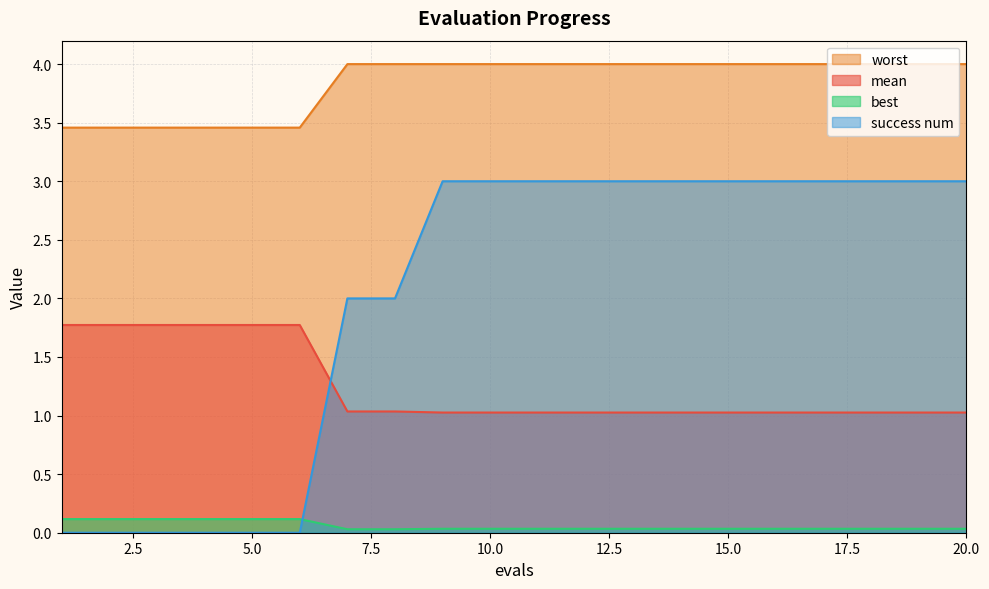

What is the difference between the worst values at 2 and 20?

0.5